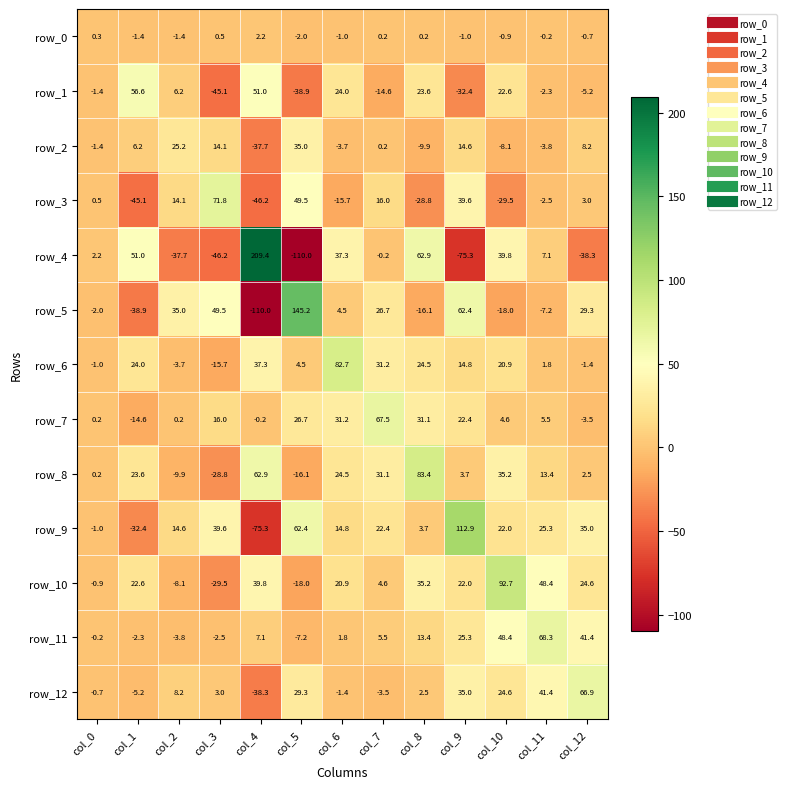

What is the average value of the row_7 series?

14.4